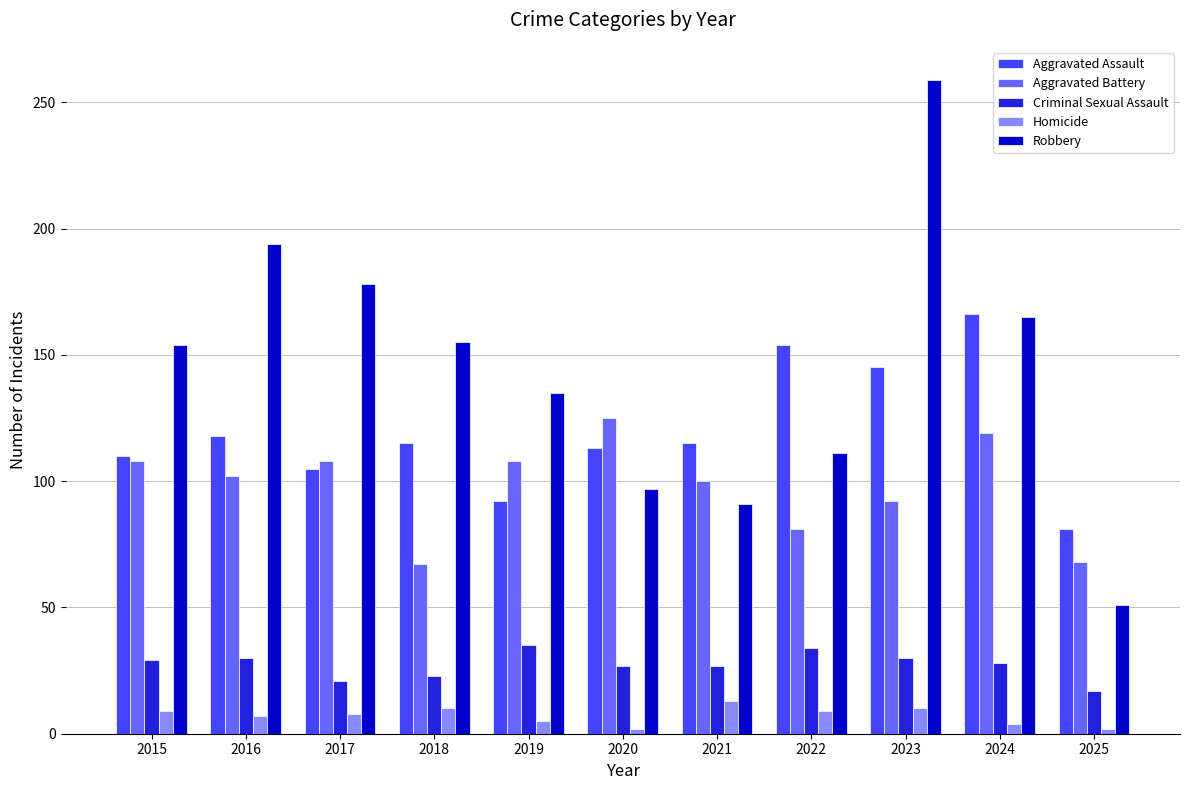

At how many categories does at least one series exceed 79?

11